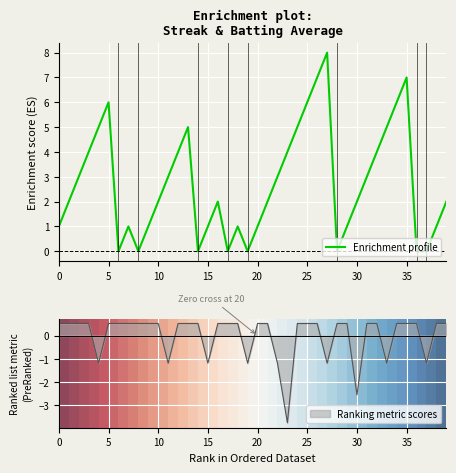

True or false: Enrichment profile has a value of 3 at 35.

False